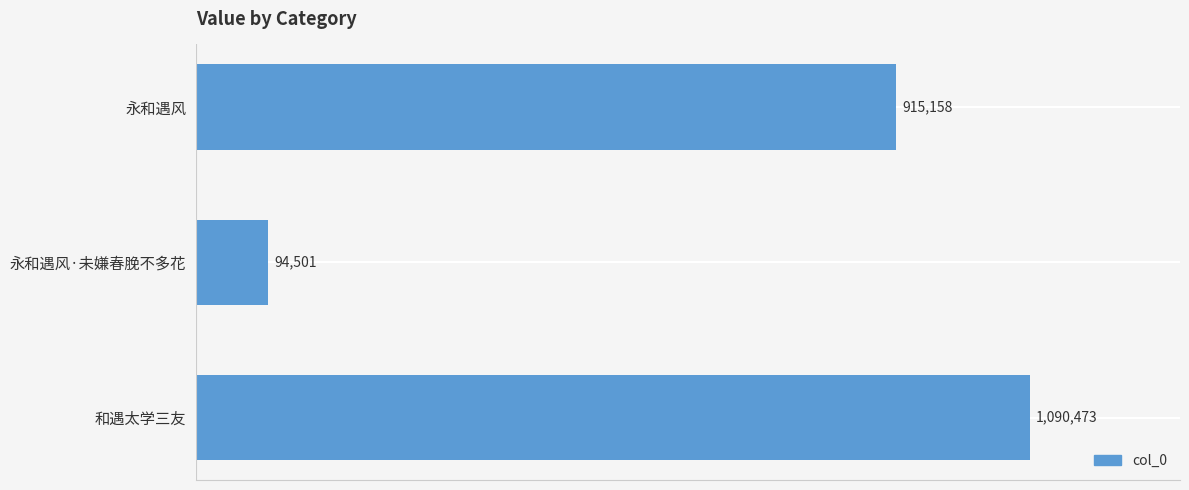

Are the bars horizontal?

Yes